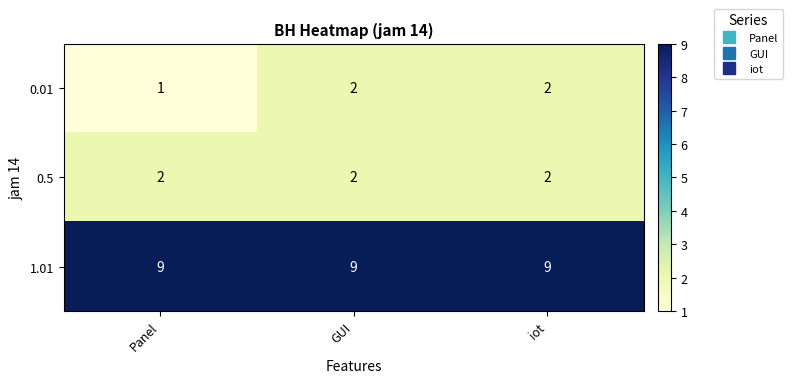

Which label corresponds to the smallest value in the chart?

Panel